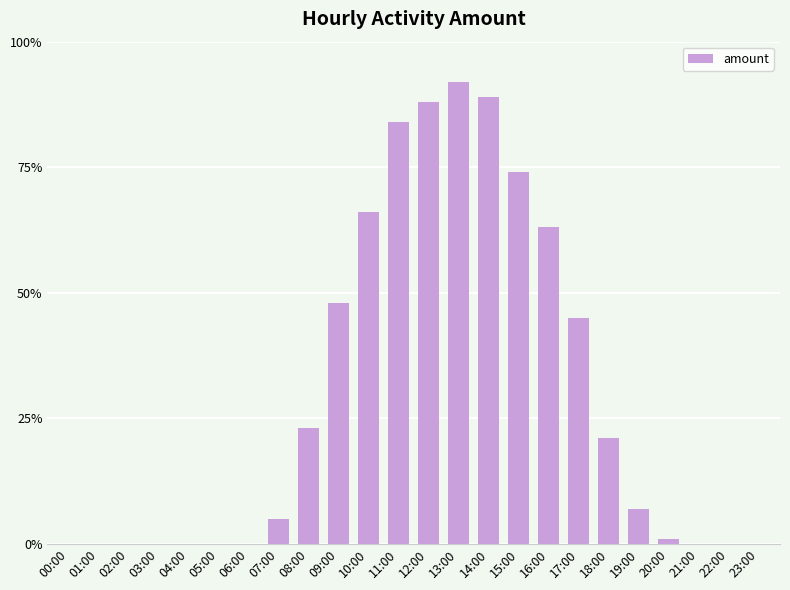

What is the difference between the values at 05:00 and 07:00?

5